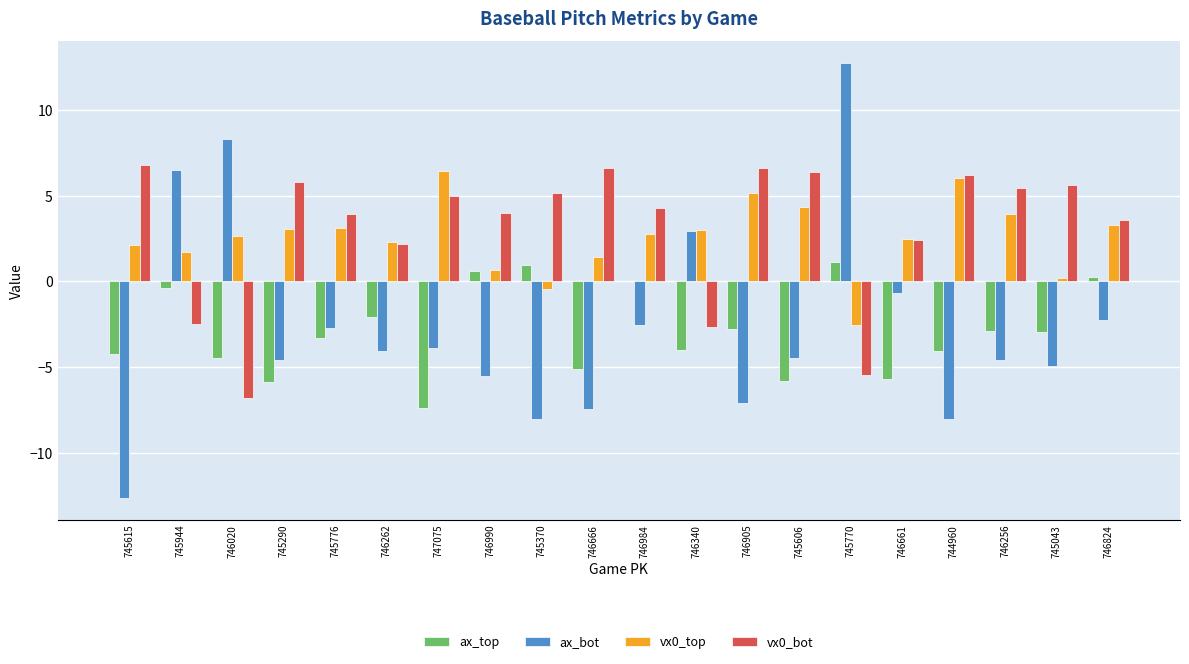

Does the chart contain stacked bars?

No